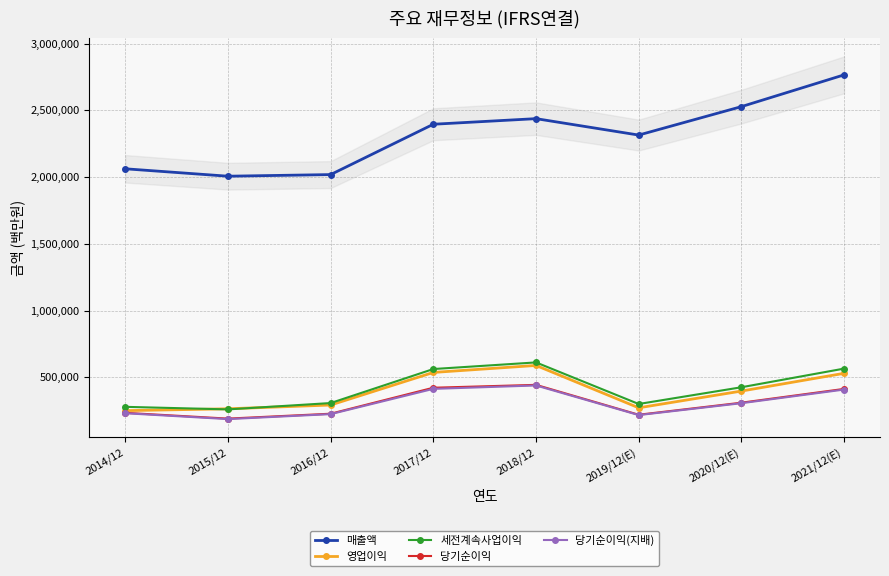

Which label corresponds to the smallest value in the chart?

2015/12